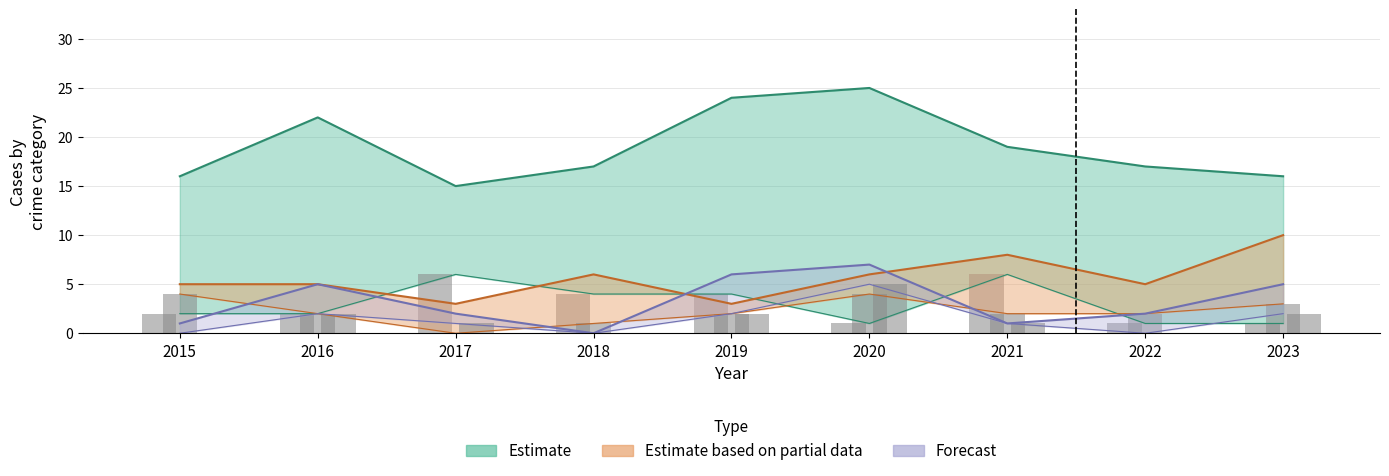

At which label does Theft reach its minimum?

2017